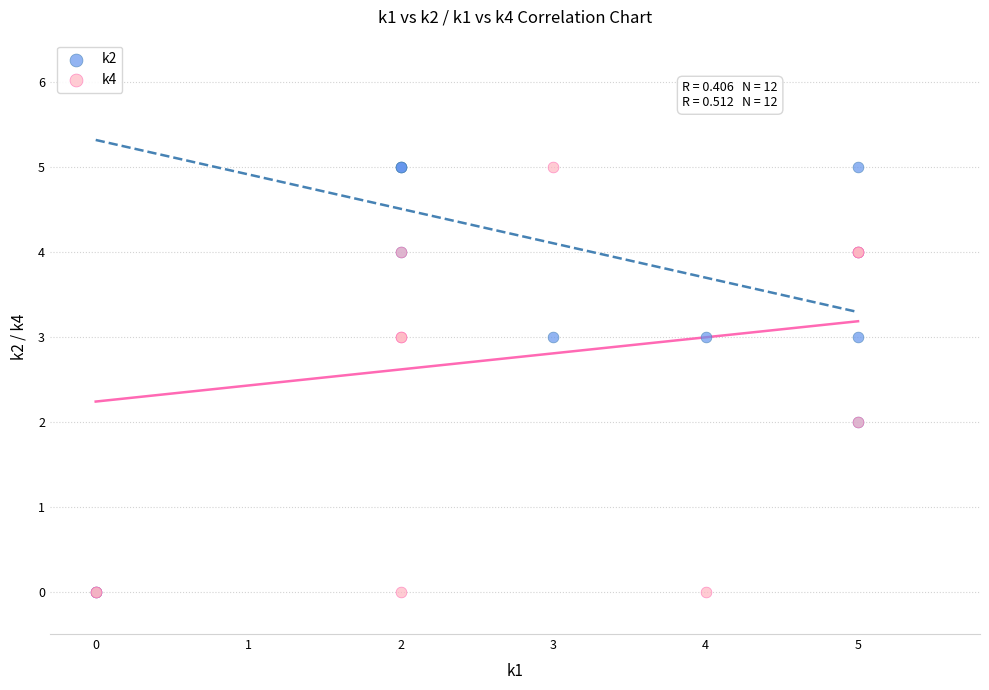

What are all the series names shown in the legend?

k2, k4